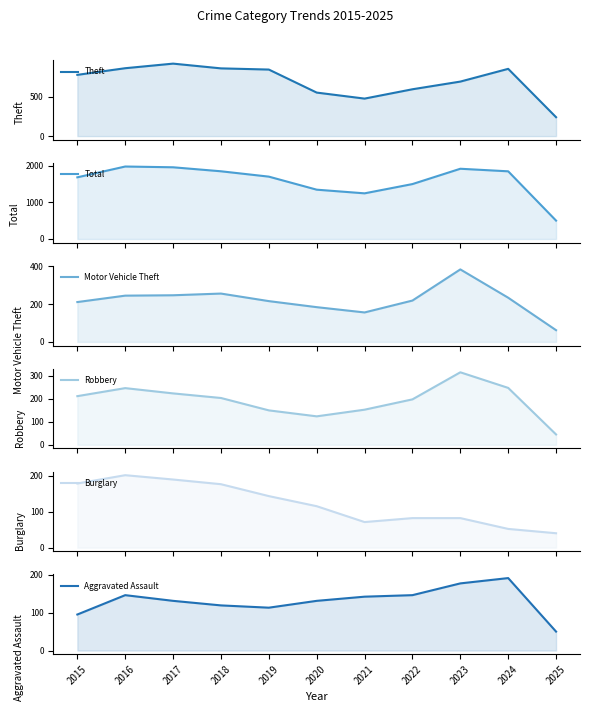

Reading right to left, transcribe all the data shown in this chart.

Theft: 2025=239	2024=850	2023=689	2022=592	2021=474	2020=550	2019=841	2018=856	2017=916	2016=858	2015=774
Total: 2025=502	2024=1847	2023=1917	2022=1499	2021=1246	2020=1346	2019=1702	2018=1848	2017=1957	2016=1978	2015=1683
Motor Vehicle Theft: 2025=62	2024=234	2023=384	2022=219	2021=156	2020=184	2019=216	2018=256	2017=247	2016=245	2015=211
Robbery: 2025=45	2024=248	2023=316	2022=198	2021=153	2020=124	2019=150	2018=204	2017=224	2016=247	2015=212
Burglary: 2025=40	2024=52	2023=82	2022=82	2021=71	2020=115	2019=143	2018=176	2017=189	2016=201	2015=178
Aggravated Assault: 2025=50	2024=191	2023=177	2022=146	2021=142	2020=131	2019=113	2018=119	2017=131	2016=146	2015=95